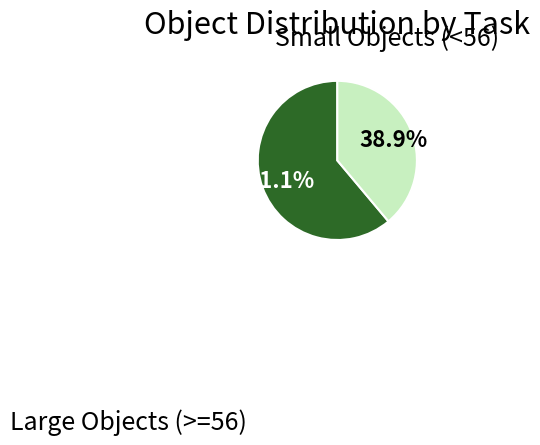

Does any single category account for the majority?

Yes